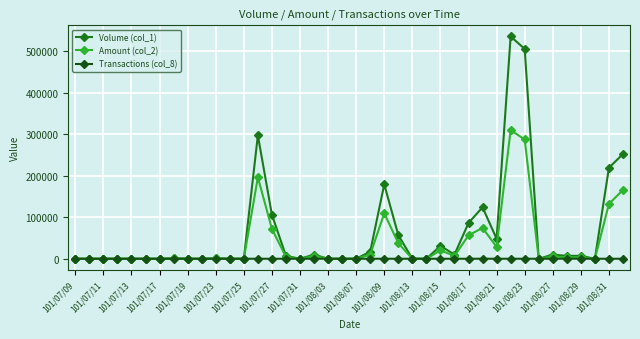

How many lines are shown in the chart?

3